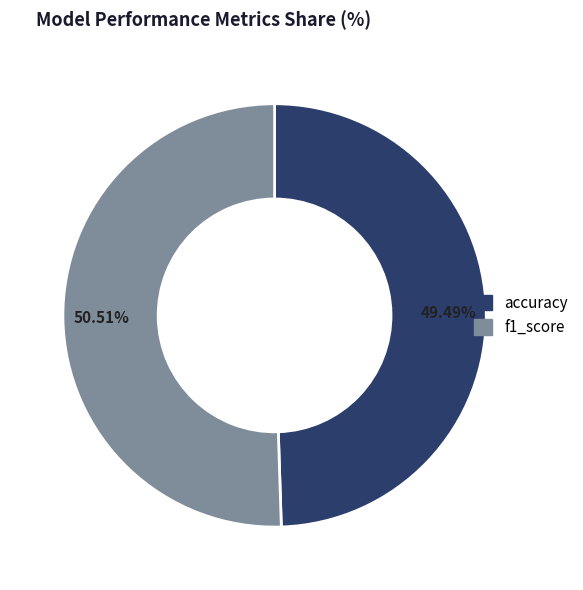

To the nearest percent, what portion does accuracy represent?

49%